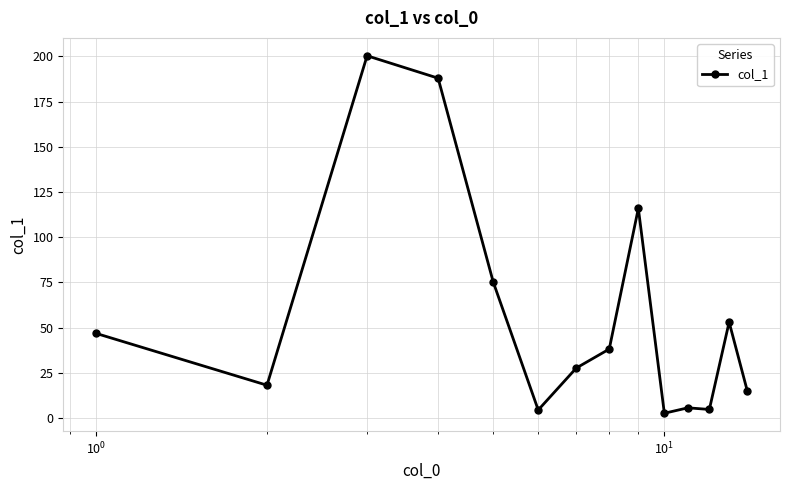

How many lines are shown in the chart?

1